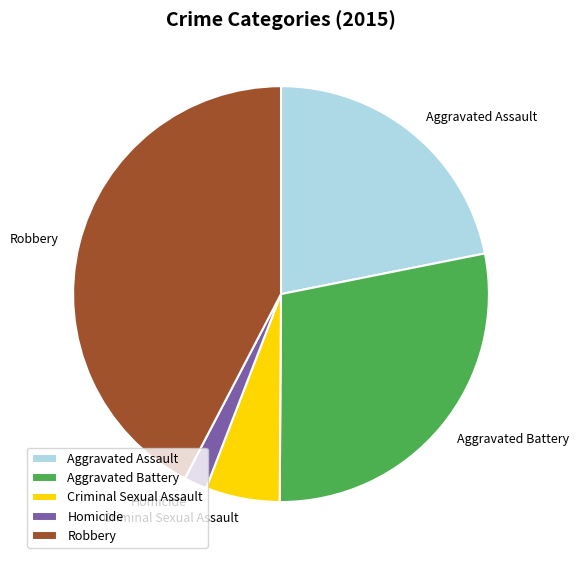

True or false: Aggravated Battery accounts for 15% of the total.

False